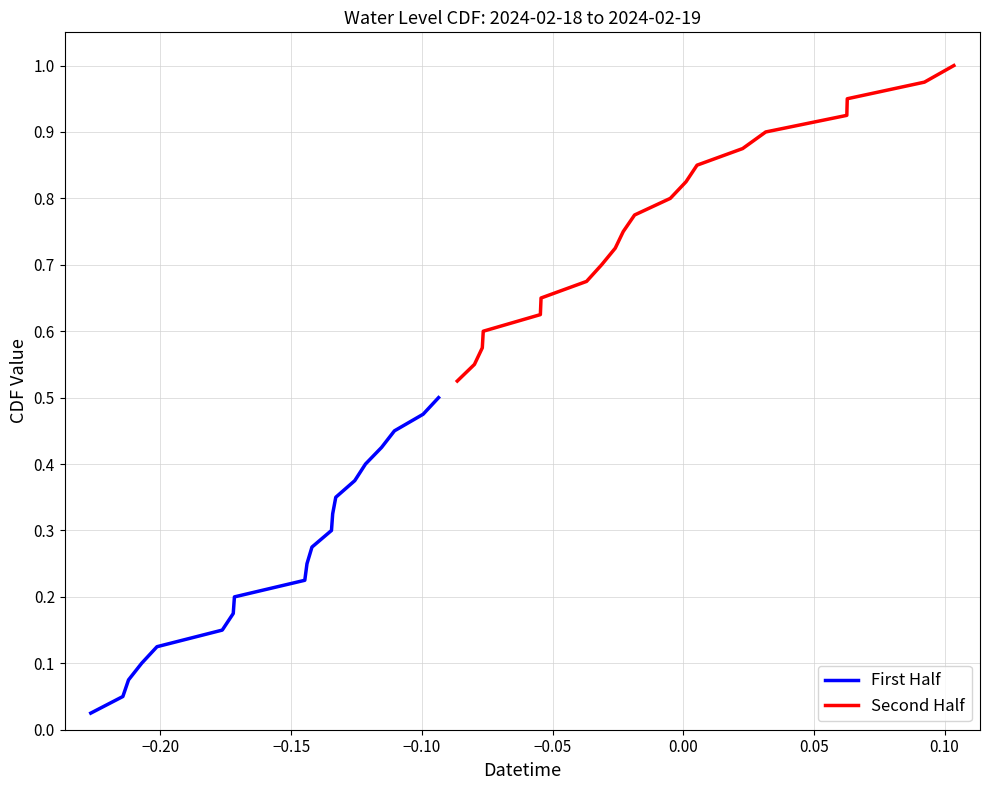

What is the difference between the maximum and minimum values in the First Half series?

0.5